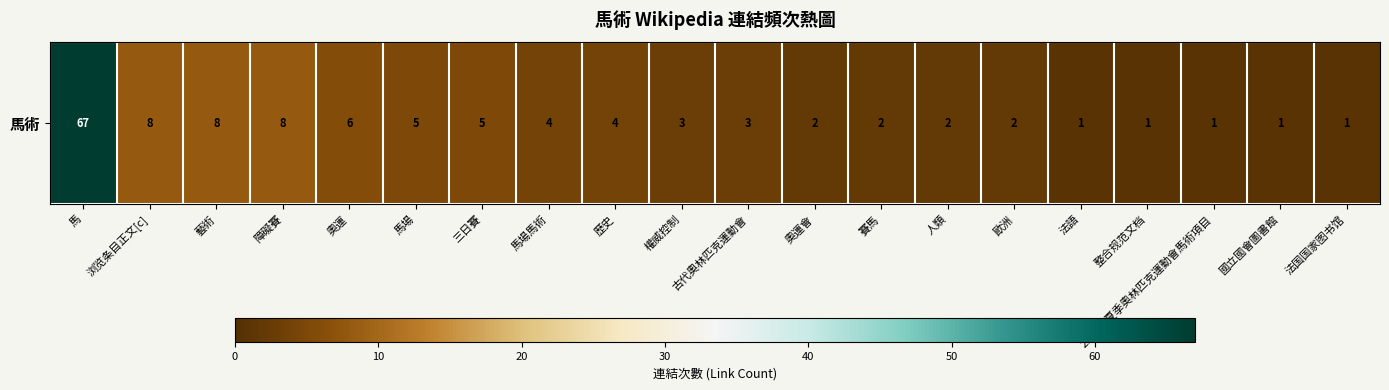

At which label is the value closest to 34?

浏览条目正文[c]